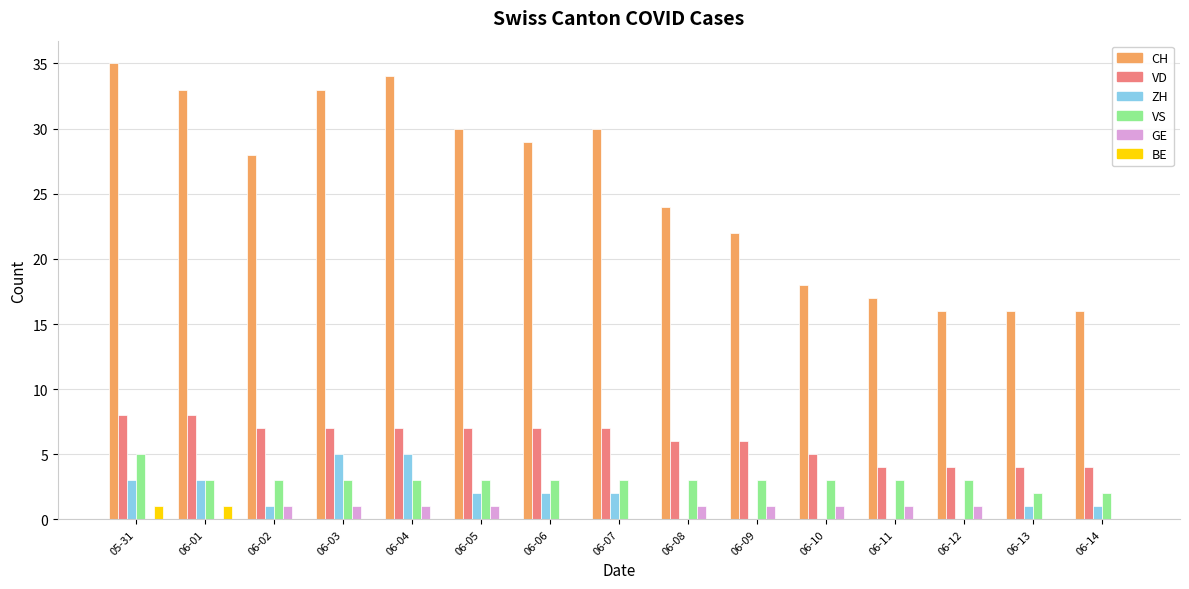

Which series has the largest total across all categories?

CH